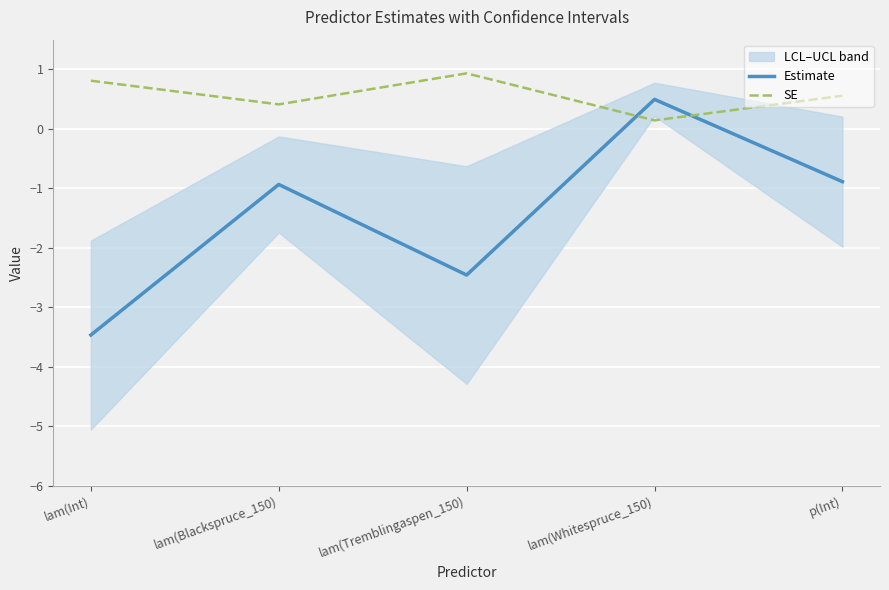

The SE series shows 0.9 at lam(Tremblingaspen_150). True or false?

True